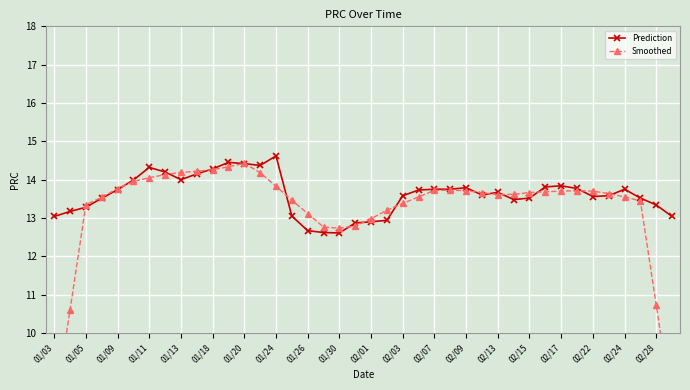

Which series has the largest range (max minus min)?

Smoothed